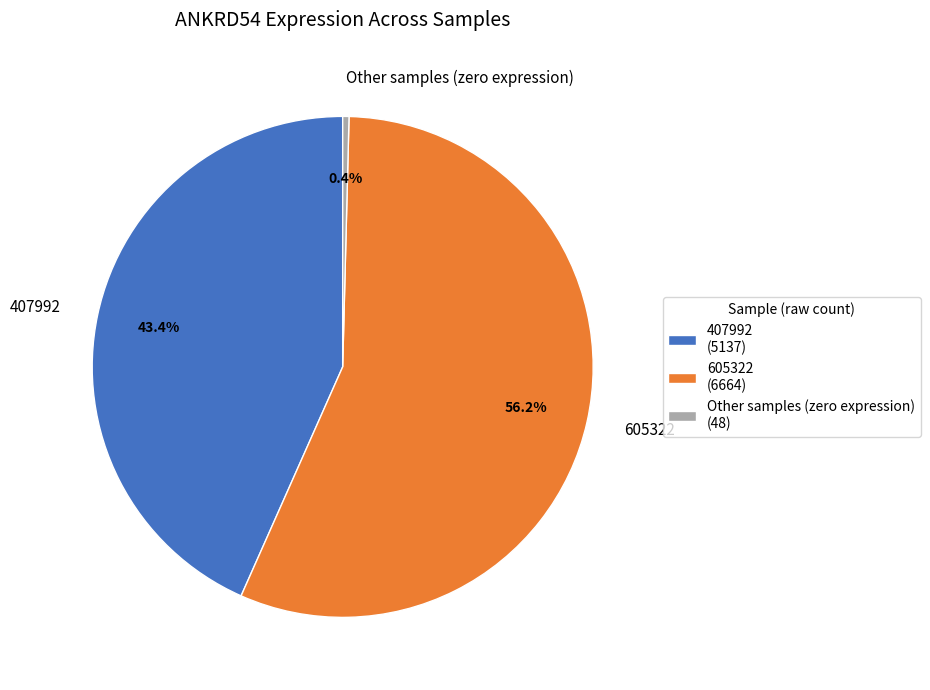

Count the number of slices in the pie.

3